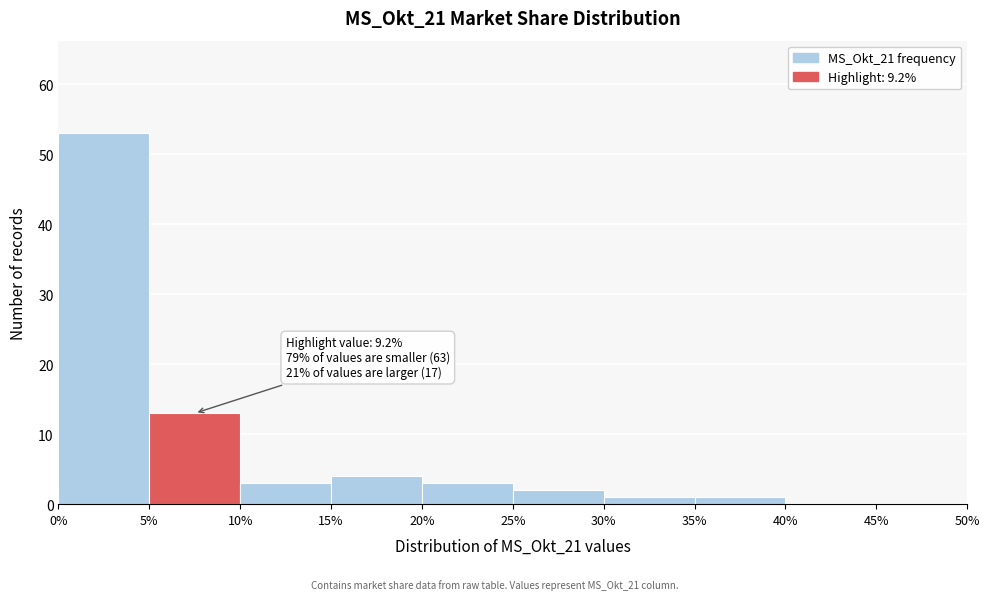

Which range on the x-axis has the tallest bar?

0% to 5%